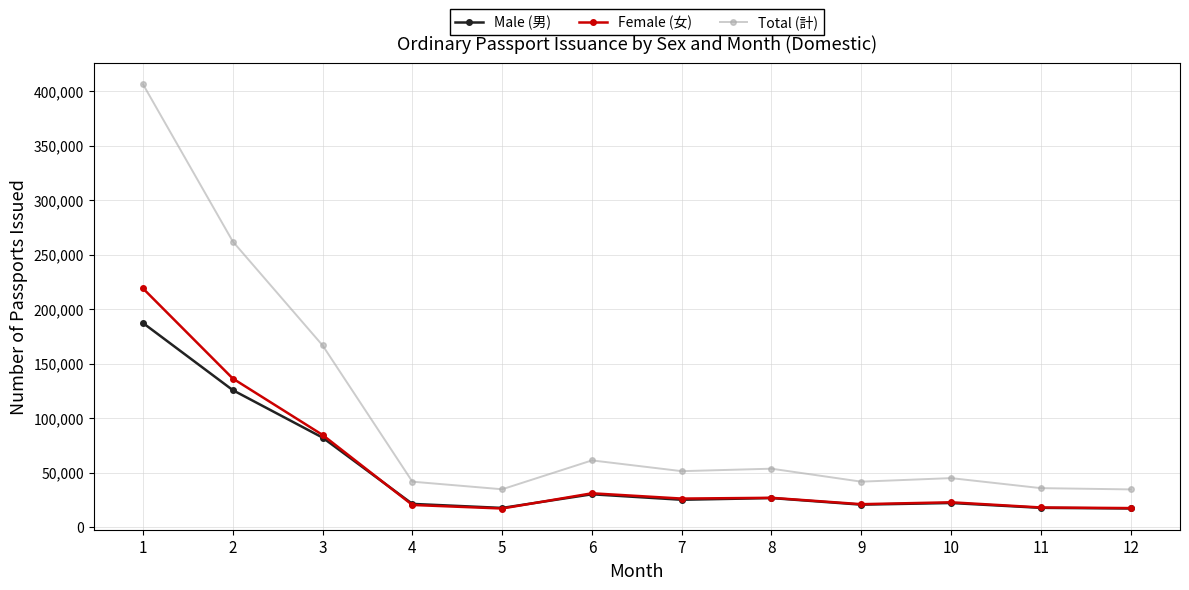

What is the greatest value displayed?

406198